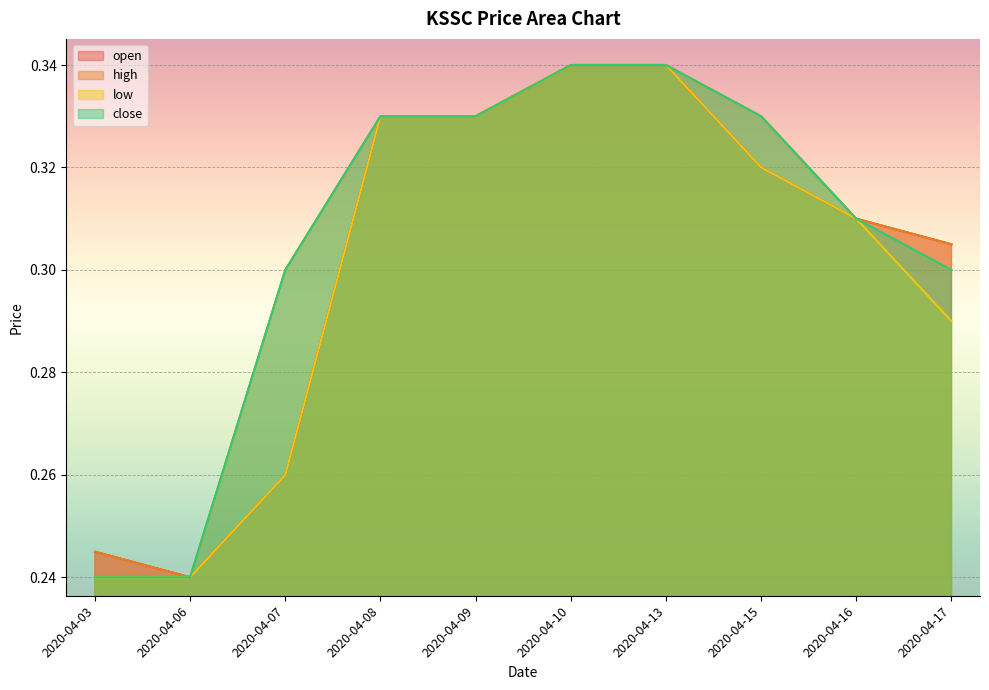

How many lines are shown in the chart?

4